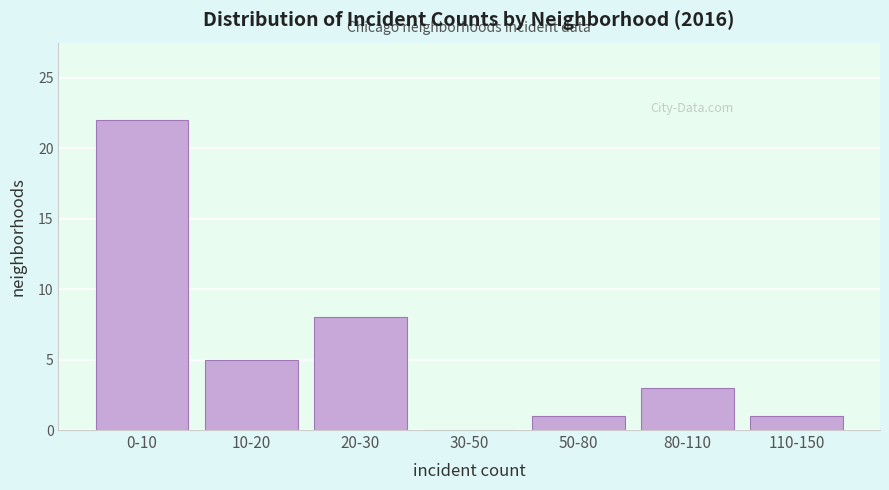

Reading left to right, list all the values displayed in this chart.

0-10=22	10-20=5	20-30=8	30-50=0	50-80=1	80-110=3	110-150=1